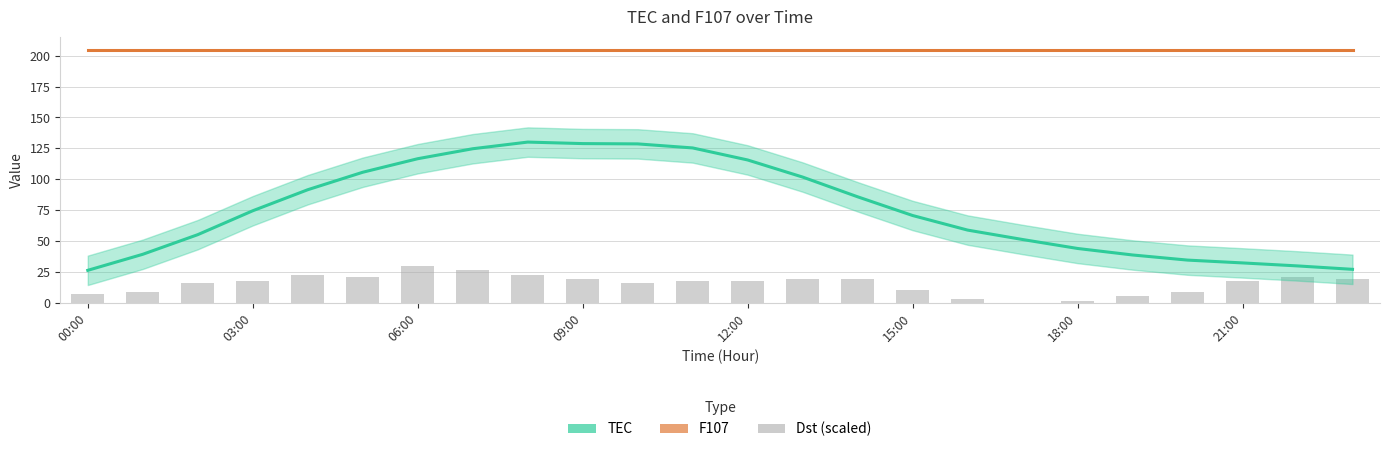

Between 12:00 and 18:00, which is larger?

12:00